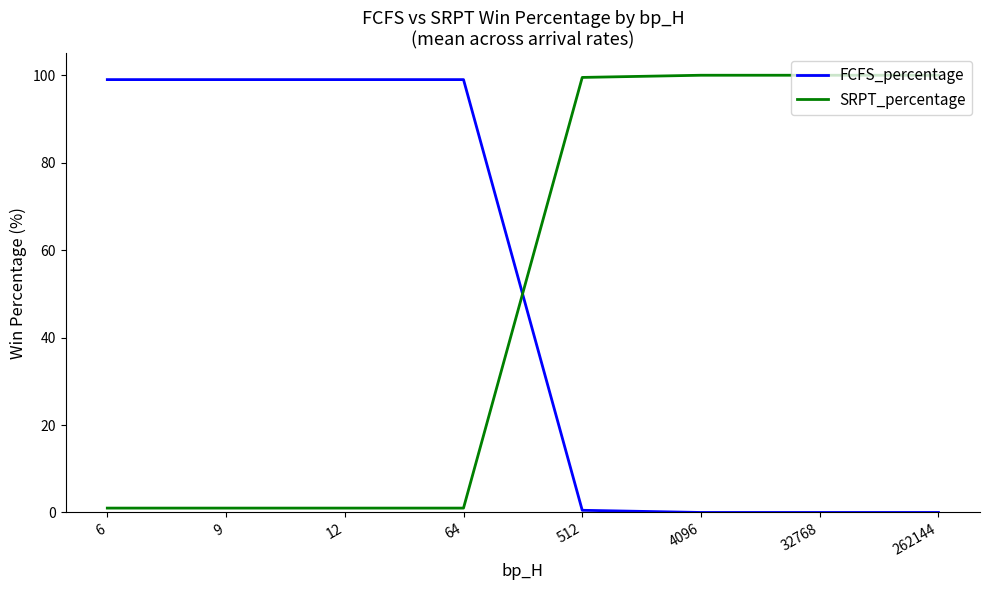

How many lines are shown in the chart?

2